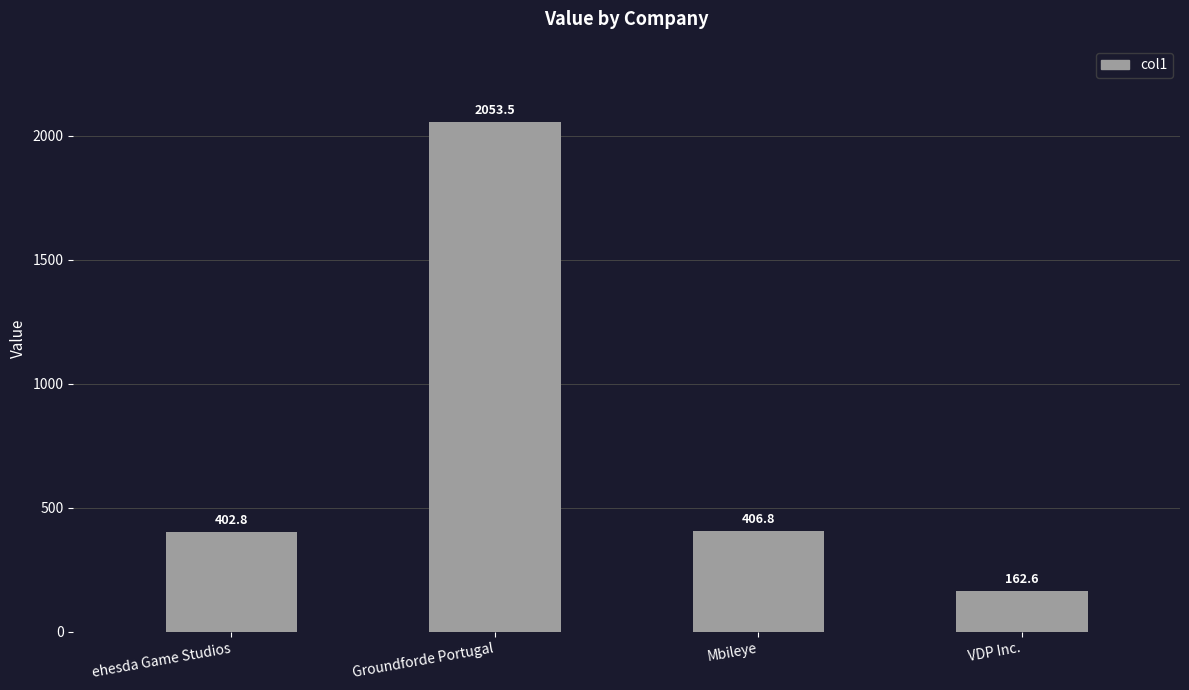

Rank the categories by value from highest to lowest.

Groundforde Portugal, Mbileye, ehesda Game Studios, VDP Inc.